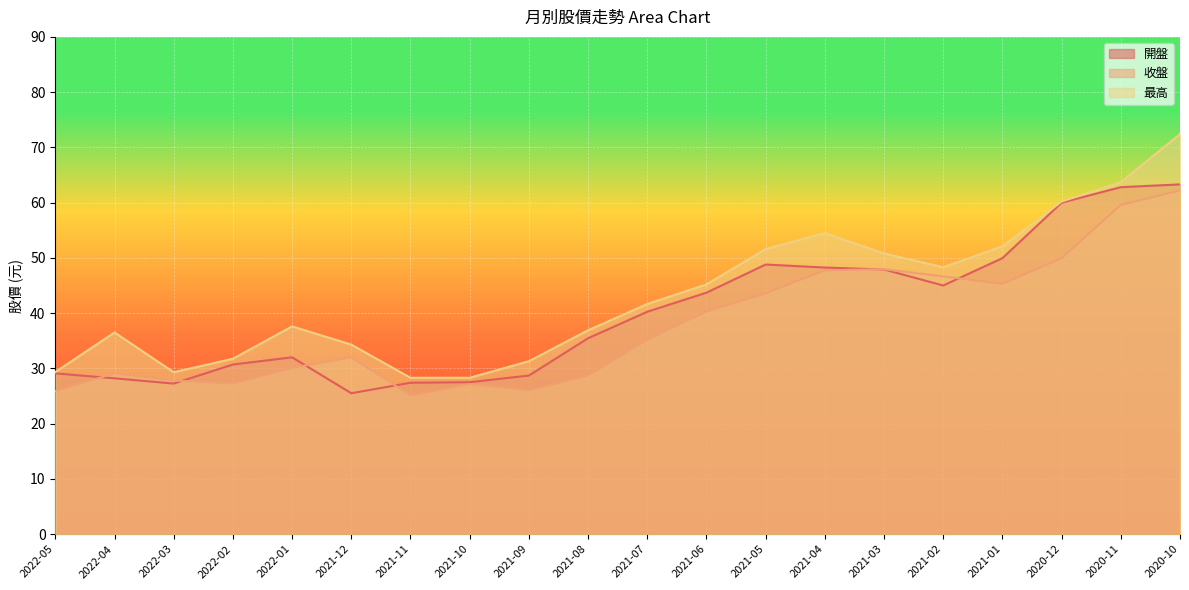

True or false: 最高 has more than 0 points higher than both neighbors.

True